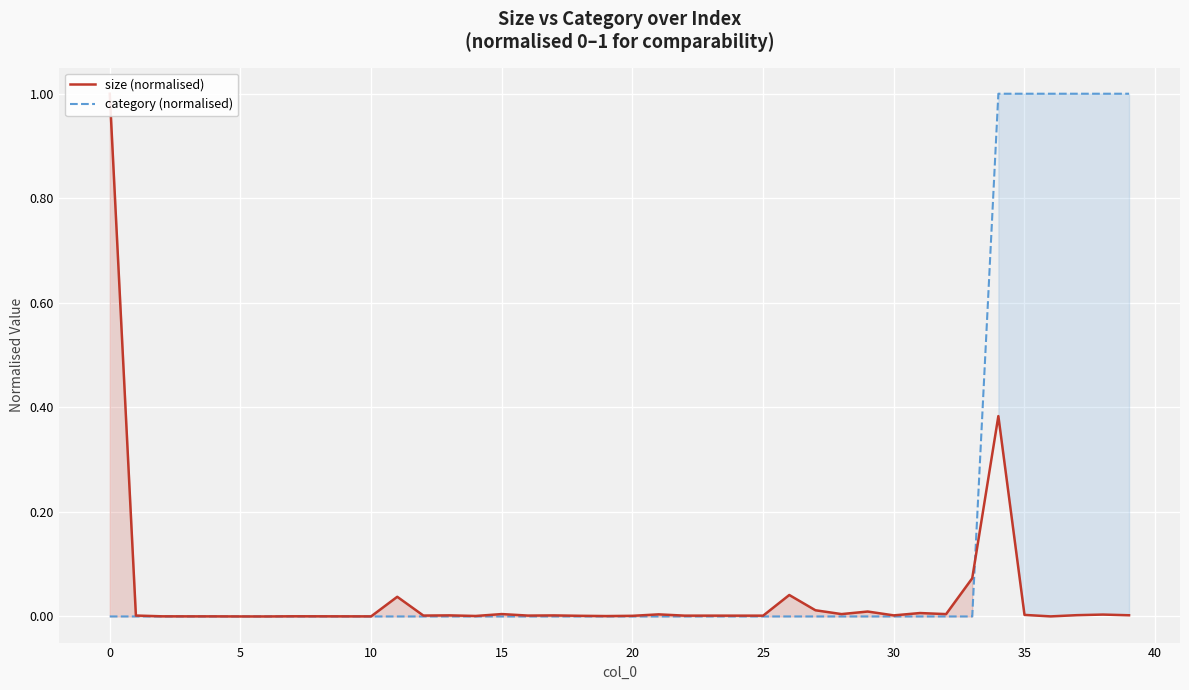

How many lines are shown in the chart?

2